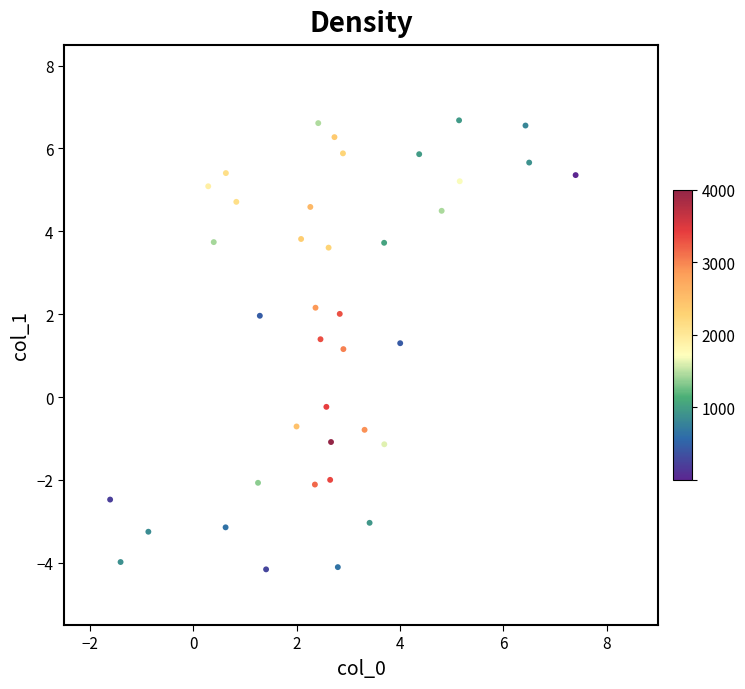

What Y value in the scatter plot is closest to 1?

1.2